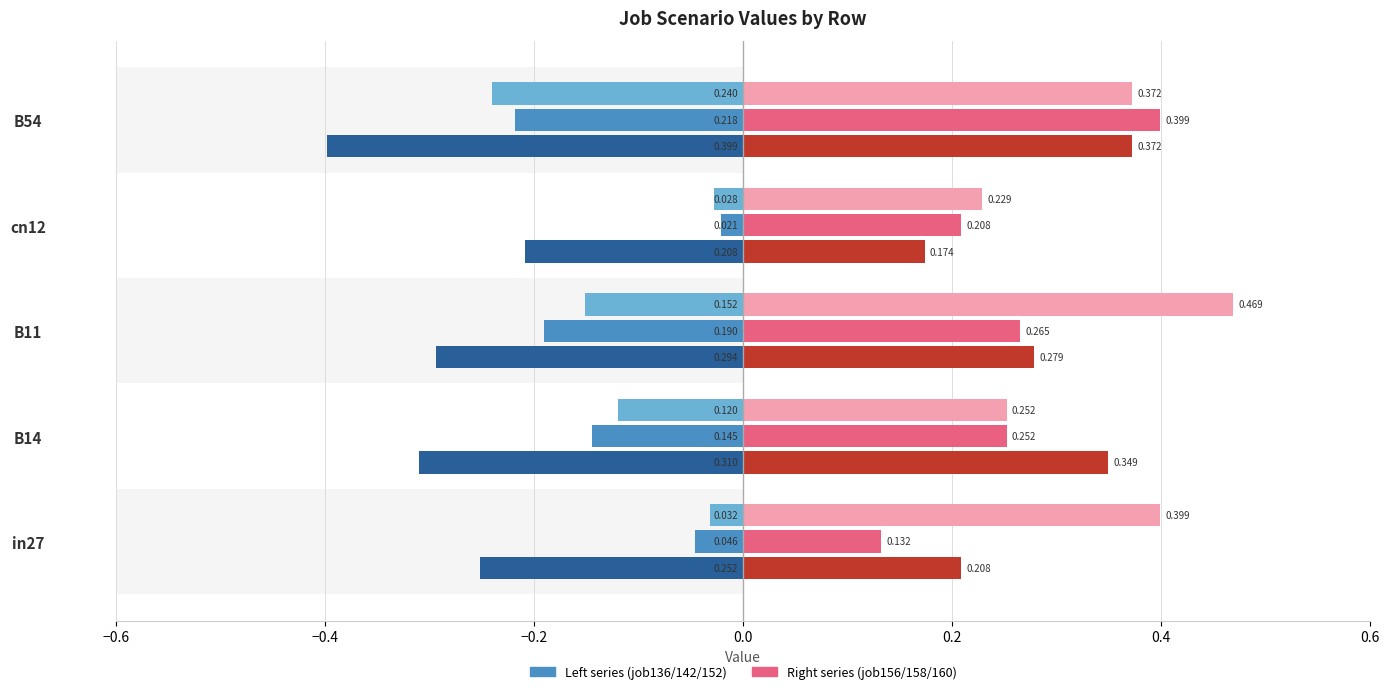

What is the sum of all job152_scenario2_296 values?

-1.5